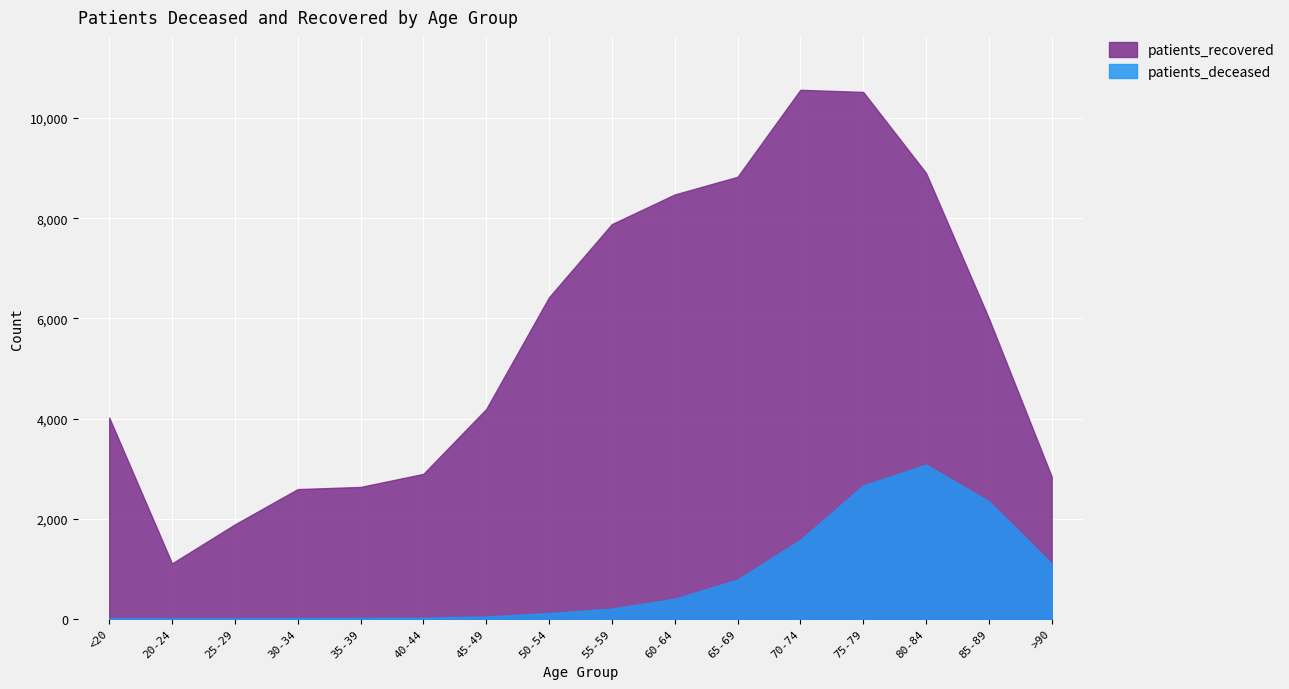

True or false: patients_deceased and patients_recovered intersect in this chart.

False